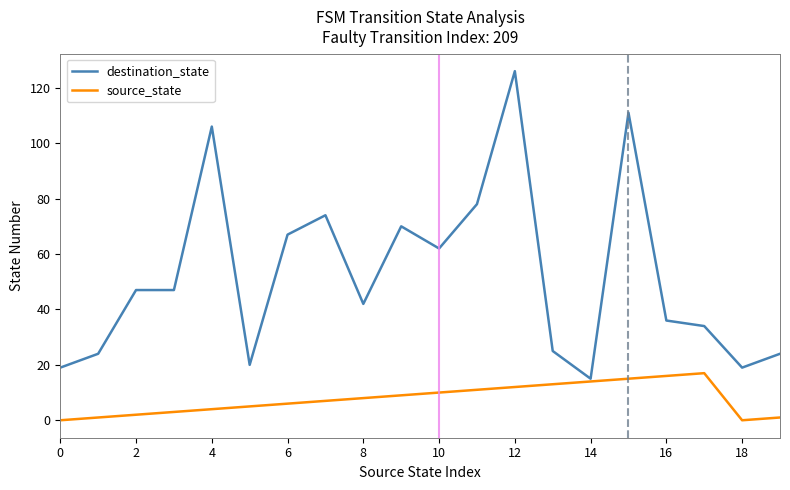

What is the highest value of the source_state series?

17